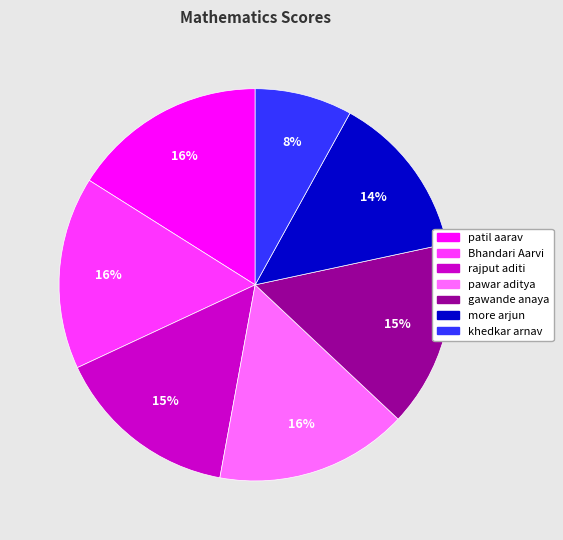

Between Bhandari Aarvi and rajput aditi, which is larger?

Bhandari Aarvi